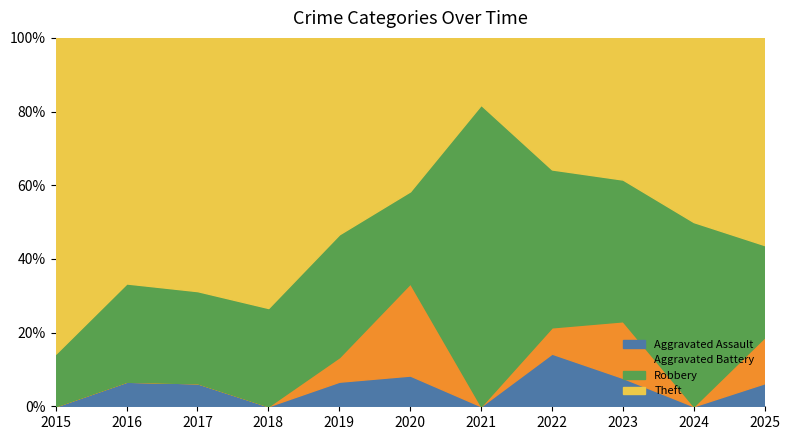

Which series has the widest spread of values?

Theft